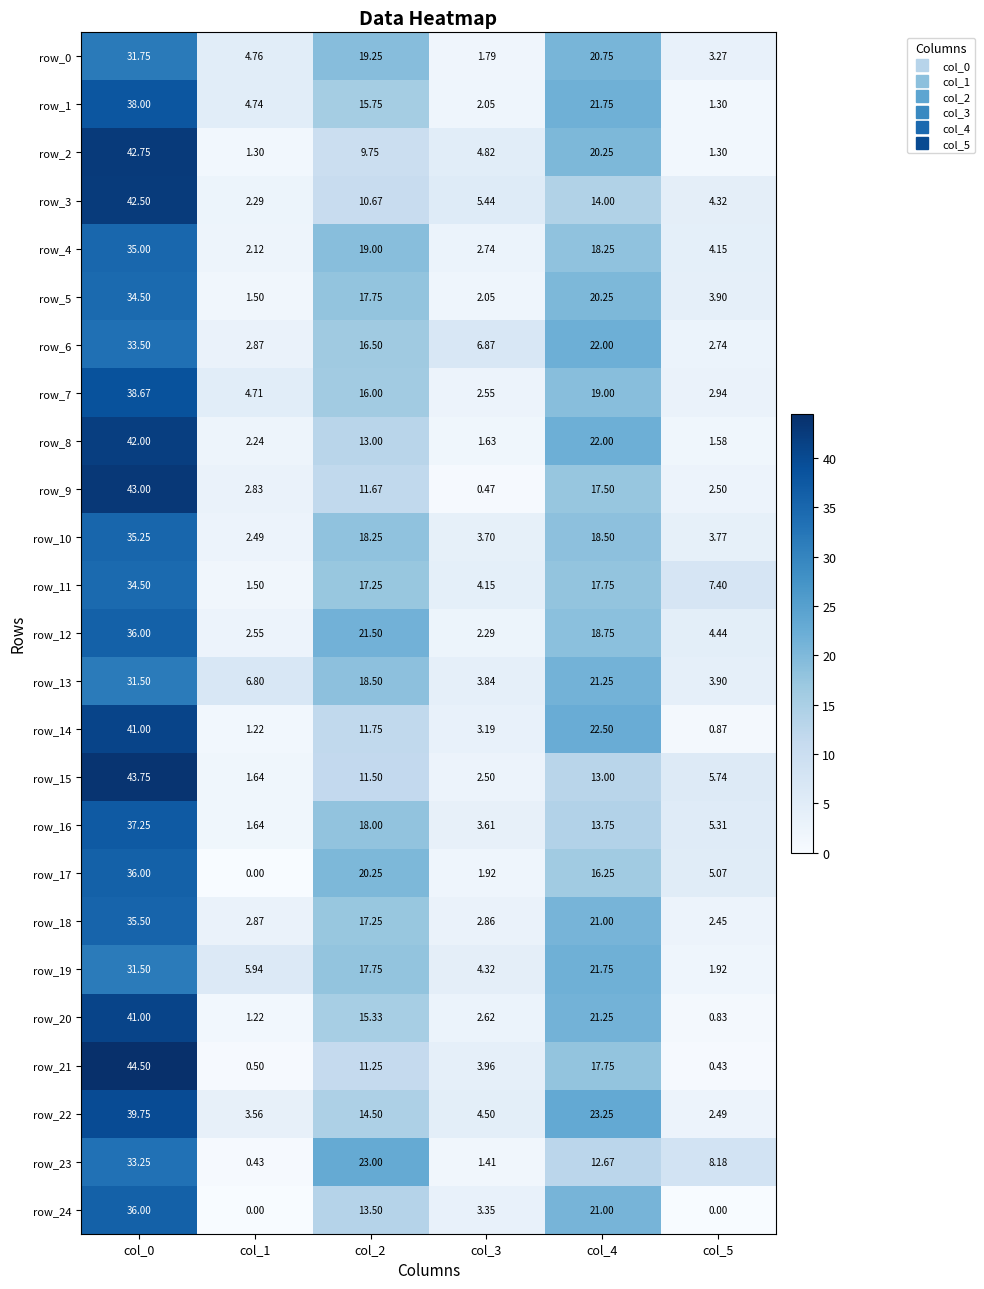

Is the value of row_16 at col_4 greater than the value of row_6 at col_2?

No